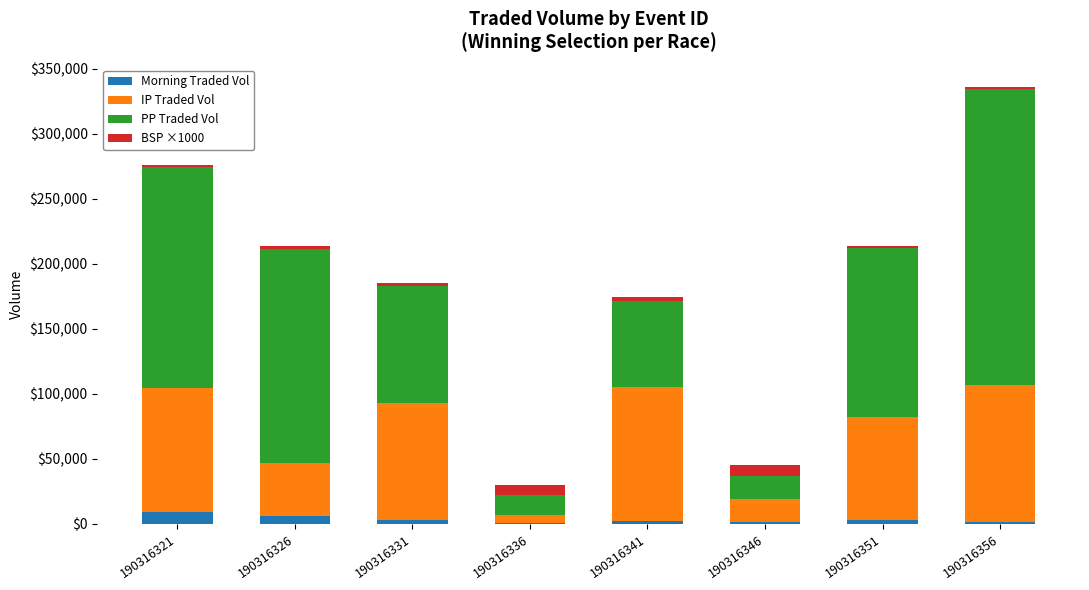

What is the sum of all Morning Traded Vol values?

24737.0